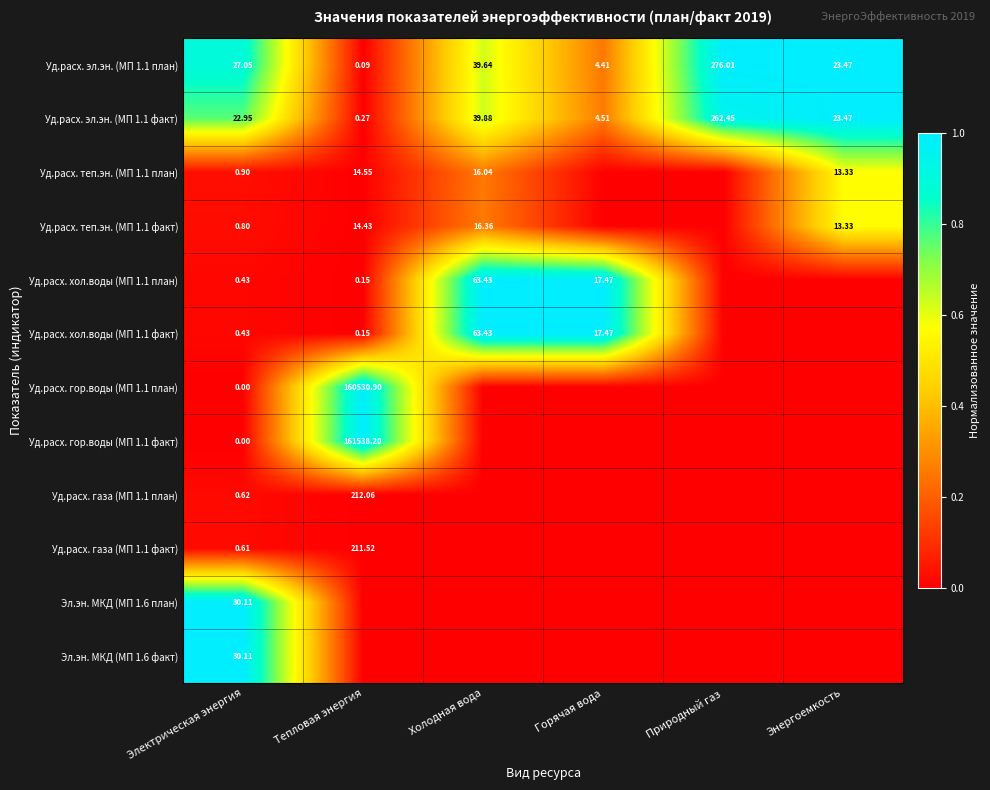

At which label does Уд.расх. эл.эн. (МП 1.1 план) reach its peak?

Природный газ